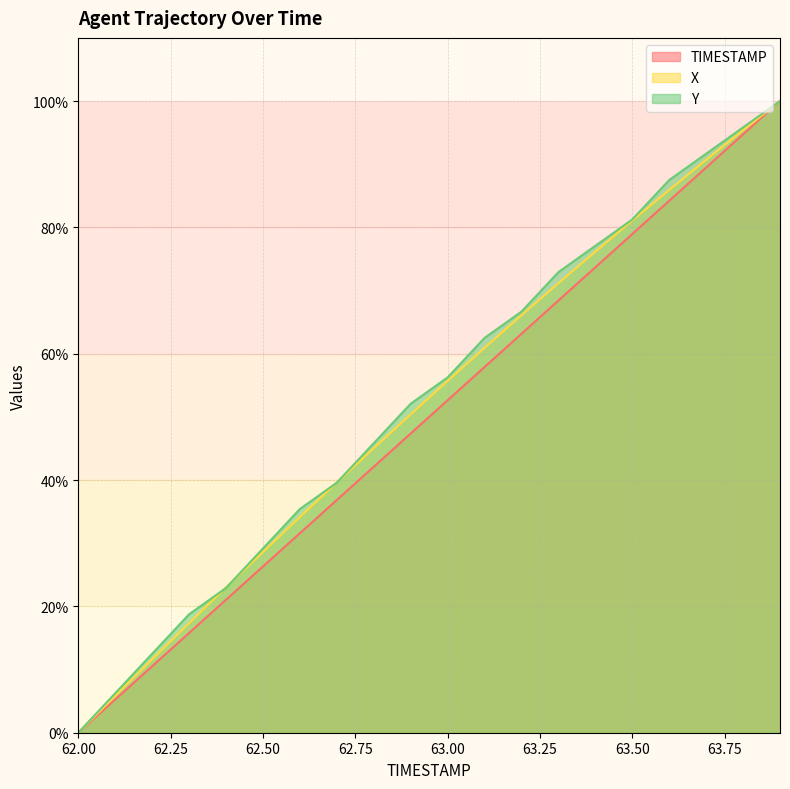

True or false: X has more than 1 interior local peaks.

False